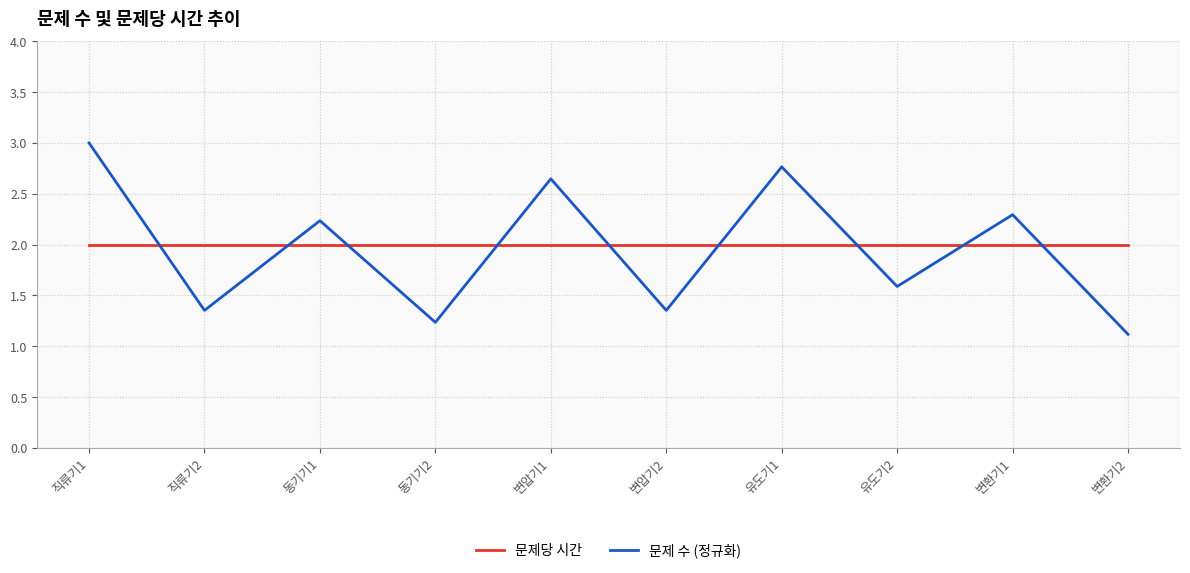

Rank the series at 직류기1 from highest to lowest value.

문제 수 (정규화), 문제당 시간